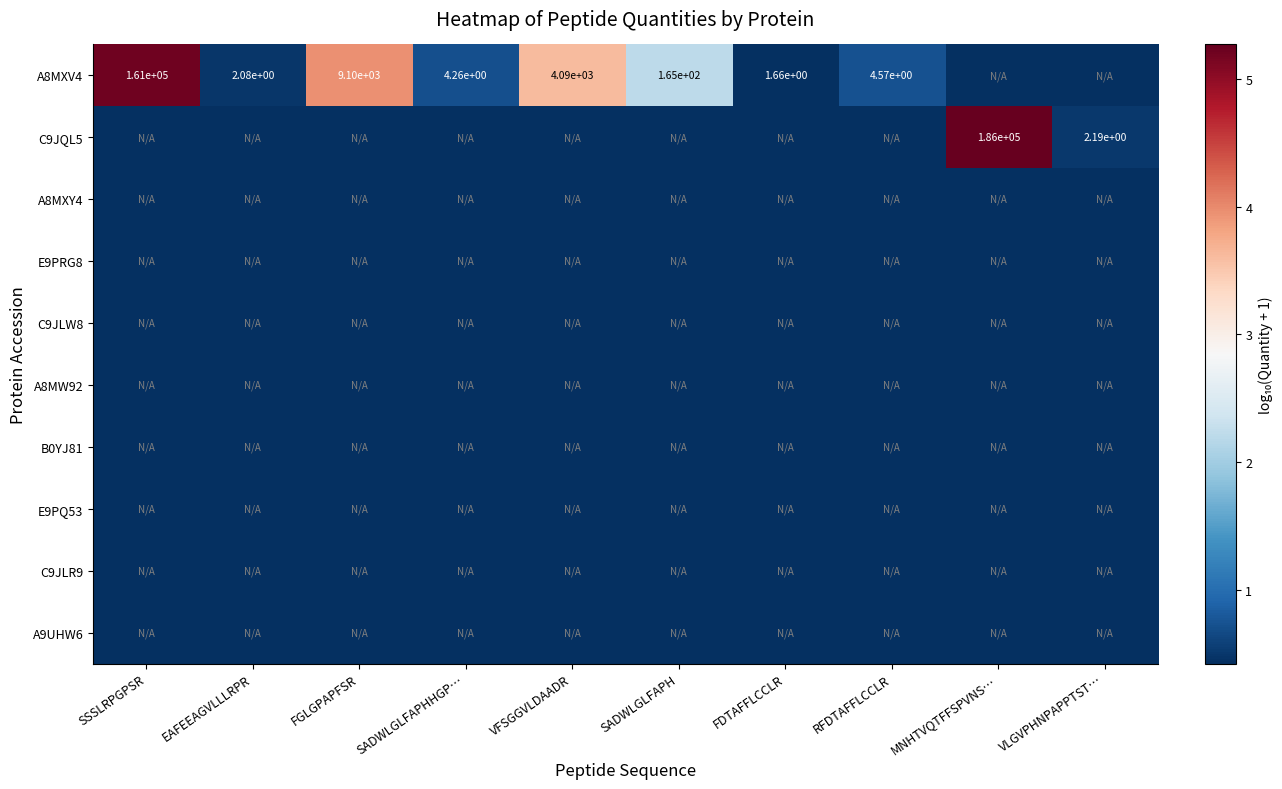

The A9UHW6 series shows 0.1 at FDTAFFLCCLR. True or false?

False